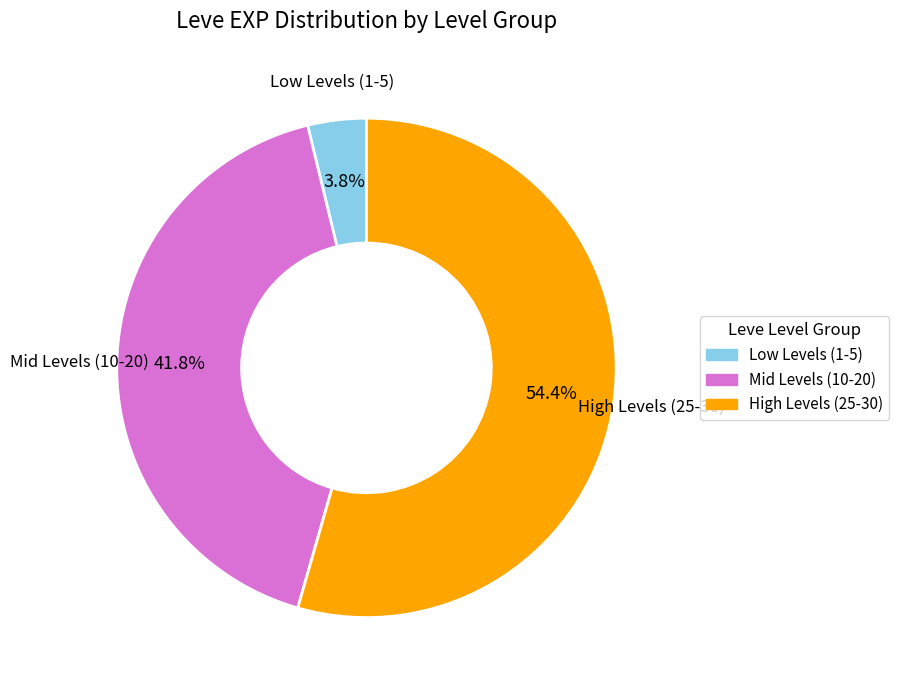

How many slices are in this pie chart?

3